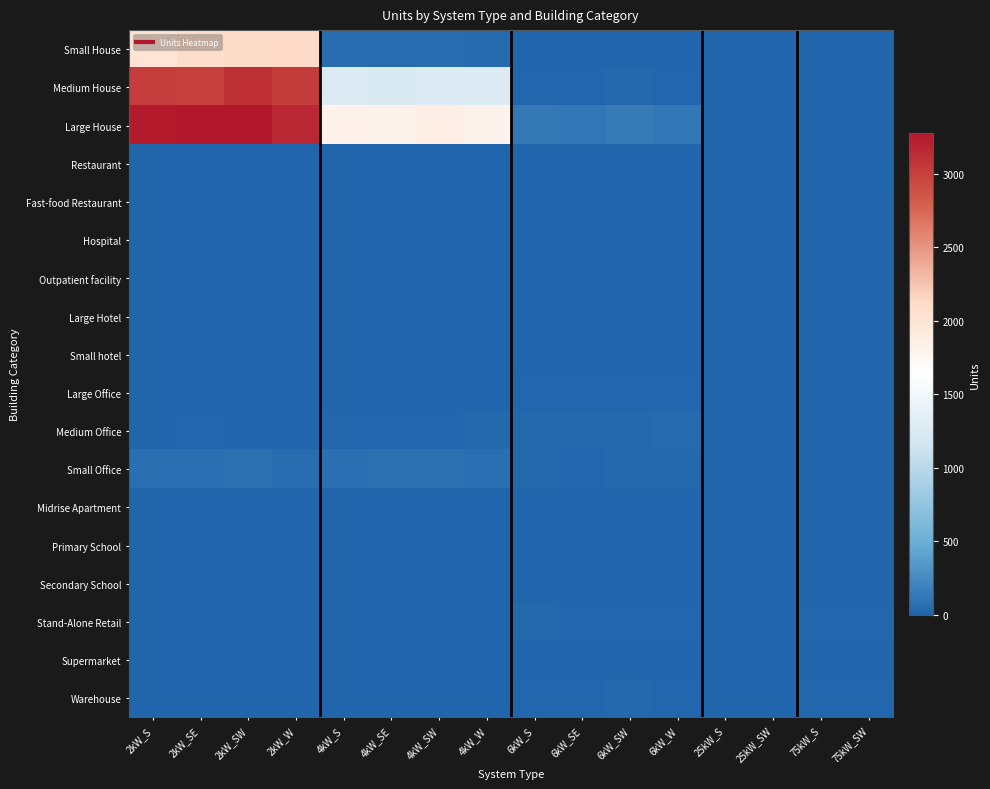

Reading right to left, what are all the values shown in this chart?

Small House: 75kW_SW=0	75kW_S=0	25kW_SW=0	25kW_S=0	6kW_W=0	6kW_SW=0	6kW_SE=0	6kW_S=0	4kW_W=50	4kW_SW=59	4kW_SE=53	4kW_S=61	2kW_W=2117	2kW_SW=2105	2kW_SE=2098	2kW_S=2004
Medium House: 75kW_SW=0	75kW_S=0	25kW_SW=0	25kW_S=0	6kW_W=22	6kW_SW=32	6kW_SE=24	6kW_S=25	4kW_W=1282	4kW_SW=1271	4kW_SE=1248	4kW_S=1272	2kW_W=3029	2kW_SW=3120	2kW_SE=2994	2kW_S=3012
Large House: 75kW_SW=0	75kW_S=0	25kW_SW=0	25kW_S=0	6kW_W=122	6kW_SW=151	6kW_SE=116	6kW_S=136	4kW_W=1804	4kW_SW=1867	4kW_SE=1797	4kW_S=1811	2kW_W=3174	2kW_SW=3273	2kW_SE=3281	2kW_S=3249
Restaurant: 75kW_SW=0	75kW_S=0	25kW_SW=0	25kW_S=0	6kW_W=6	6kW_SW=5	6kW_SE=1	6kW_S=2	4kW_W=5	4kW_SW=4	4kW_SE=7	4kW_S=11	2kW_W=3	2kW_SW=7	2kW_SE=7	2kW_S=8
Fast-food Restaurant: 75kW_SW=0	75kW_S=0	25kW_SW=0	25kW_S=0	6kW_W=0	6kW_SW=0	6kW_SE=0	6kW_S=0	4kW_W=4	4kW_SW=2	4kW_SE=5	4kW_S=2	2kW_W=5	2kW_SW=5	2kW_SE=5	2kW_S=6
Hospital: 75kW_SW=0	75kW_S=1	25kW_SW=0	25kW_S=0	6kW_W=0	6kW_SW=3	6kW_SE=0	6kW_S=1	4kW_W=0	4kW_SW=2	4kW_SE=0	4kW_S=0	2kW_W=0	2kW_SW=0	2kW_SE=0	2kW_S=0
Outpatient facility: 75kW_SW=2	75kW_S=1	25kW_SW=0	25kW_S=1	6kW_W=7	6kW_SW=4	6kW_SE=3	6kW_S=8	4kW_W=3	4kW_SW=0	4kW_SE=2	4kW_S=1	2kW_W=1	2kW_SW=2	2kW_SE=0	2kW_S=1
Large Hotel: 75kW_SW=1	75kW_S=0	25kW_SW=0	25kW_S=1	6kW_W=3	6kW_SW=2	6kW_SE=3	6kW_S=3	4kW_W=0	4kW_SW=0	4kW_SE=0	4kW_S=0	2kW_W=0	2kW_SW=0	2kW_SE=0	2kW_S=0
Small hotel: 75kW_SW=0	75kW_S=0	25kW_SW=0	25kW_S=1	6kW_W=2	6kW_SW=1	6kW_SE=0	6kW_S=1	4kW_W=0	4kW_SW=0	4kW_SE=1	4kW_S=1	2kW_W=0	2kW_SW=0	2kW_SE=0	2kW_S=0
Large Office: 75kW_SW=11	75kW_S=6	25kW_SW=5	25kW_S=7	6kW_W=13	6kW_SW=19	6kW_SE=17	6kW_S=19	4kW_W=5	4kW_SW=6	4kW_SE=4	4kW_S=7	2kW_W=0	2kW_SW=1	2kW_SE=0	2kW_S=0
Medium Office: 75kW_SW=3	75kW_S=1	25kW_SW=2	25kW_S=6	6kW_W=39	6kW_SW=32	6kW_SE=35	6kW_S=28	4kW_W=31	4kW_SW=18	4kW_SE=19	4kW_S=22	2kW_W=8	2kW_SW=6	2kW_SE=14	2kW_S=6
Small Office: 75kW_SW=0	75kW_S=0	25kW_SW=0	25kW_S=0	6kW_W=34	6kW_SW=29	6kW_SE=24	6kW_S=35	4kW_W=71	4kW_SW=81	4kW_SE=89	4kW_S=74	2kW_W=57	2kW_SW=89	2kW_SE=72	2kW_S=67
Midrise Apartment: 75kW_SW=1	75kW_S=1	25kW_SW=1	25kW_S=1	6kW_W=3	6kW_SW=5	6kW_SE=4	6kW_S=5	4kW_W=1	4kW_SW=1	4kW_SE=1	4kW_S=1	2kW_W=0	2kW_SW=2	2kW_SE=1	2kW_S=0
Primary School: 75kW_SW=5	75kW_S=3	25kW_SW=2	25kW_S=2	6kW_W=1	6kW_SW=4	6kW_SE=3	6kW_S=4	4kW_W=0	4kW_SW=0	4kW_SE=0	4kW_S=0	2kW_W=0	2kW_SW=0	2kW_SE=0	2kW_S=0
Secondary School: 75kW_SW=3	75kW_S=8	25kW_SW=3	25kW_S=5	6kW_W=4	6kW_SW=2	6kW_SE=3	6kW_S=3	4kW_W=1	4kW_SW=1	4kW_SE=0	4kW_S=0	2kW_W=0	2kW_SW=0	2kW_SE=0	2kW_S=1
Stand-Alone Retail: 75kW_SW=18	75kW_S=20	25kW_SW=2	25kW_S=6	6kW_W=17	6kW_SW=17	6kW_SE=13	6kW_S=29	4kW_W=4	4kW_SW=5	4kW_SE=3	4kW_S=7	2kW_W=1	2kW_SW=0	2kW_SE=0	2kW_S=1
Supermarket: 75kW_SW=6	75kW_S=8	25kW_SW=1	25kW_S=1	6kW_W=2	6kW_SW=0	6kW_SE=0	6kW_S=6	4kW_W=0	4kW_SW=1	4kW_SE=1	4kW_S=0	2kW_W=0	2kW_SW=0	2kW_SE=0	2kW_S=0
Warehouse: 75kW_SW=17	75kW_S=21	25kW_SW=8	25kW_S=9	6kW_W=16	6kW_SW=27	6kW_SE=24	6kW_S=14	4kW_W=4	4kW_SW=4	4kW_SE=4	4kW_S=5	2kW_W=3	2kW_SW=2	2kW_SE=0	2kW_S=0